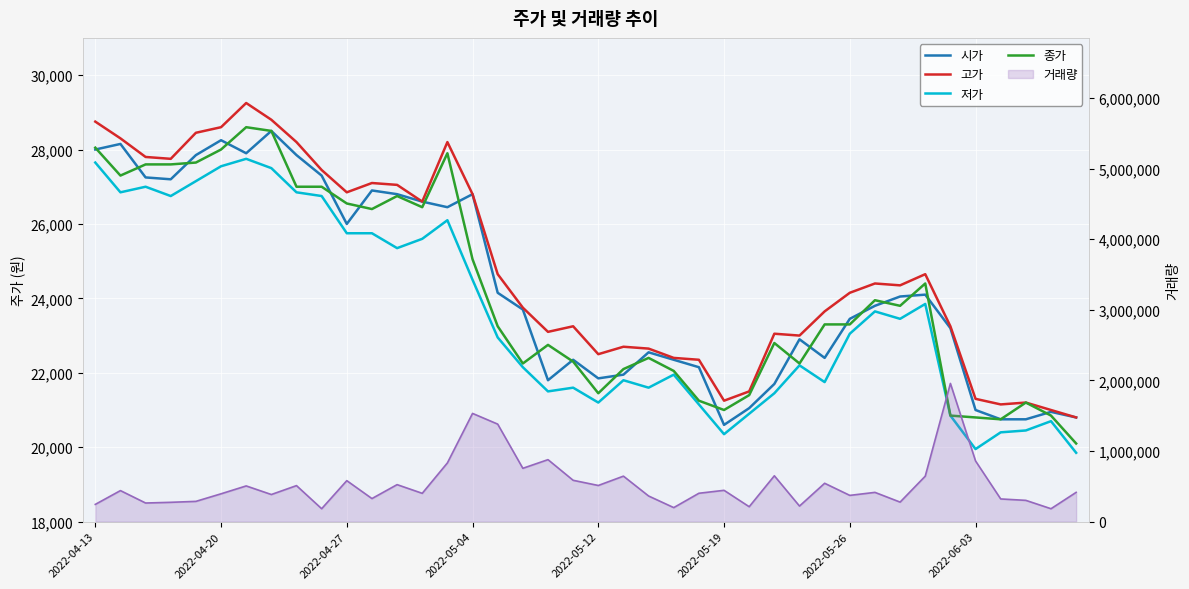

Which series has the largest total across all categories?

고가